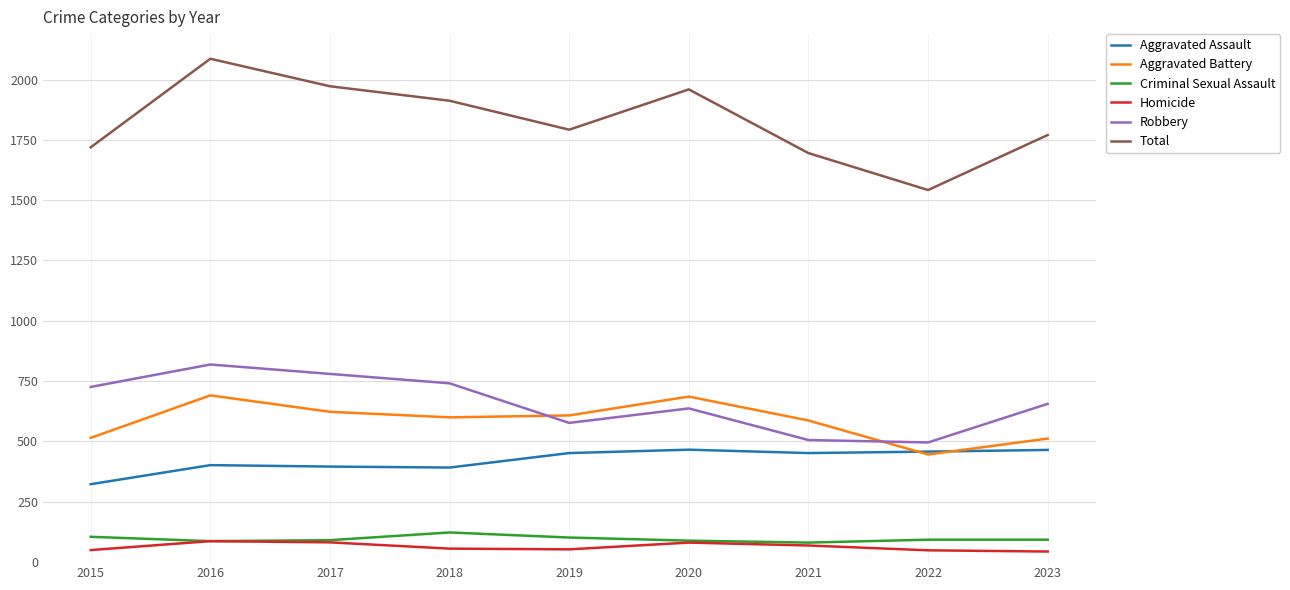

At which category is the sum across all series the highest?

2016